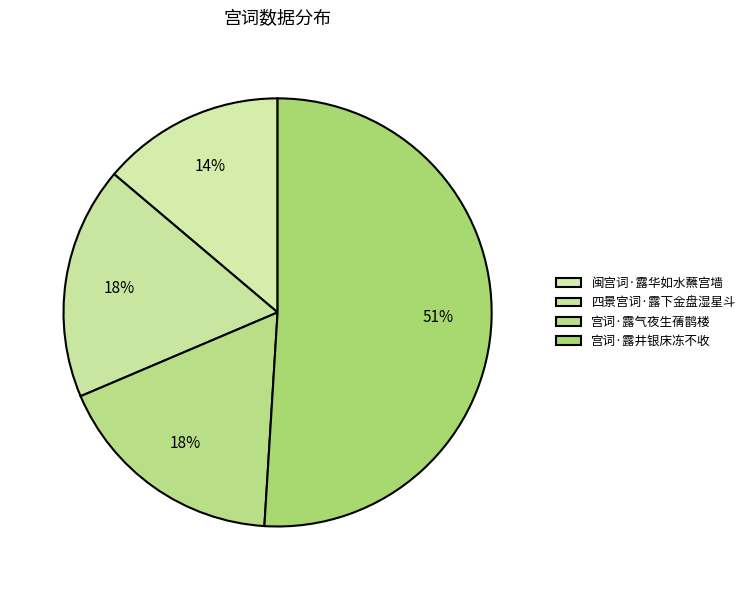

Rank the categories by value from lowest to highest.

闽宫词·露华如水蘸宫墙, 四景宫词·露下金盘湿星斗, 宫词·露气夜生蒨鹊楼, 宫词·露井银床冻不收